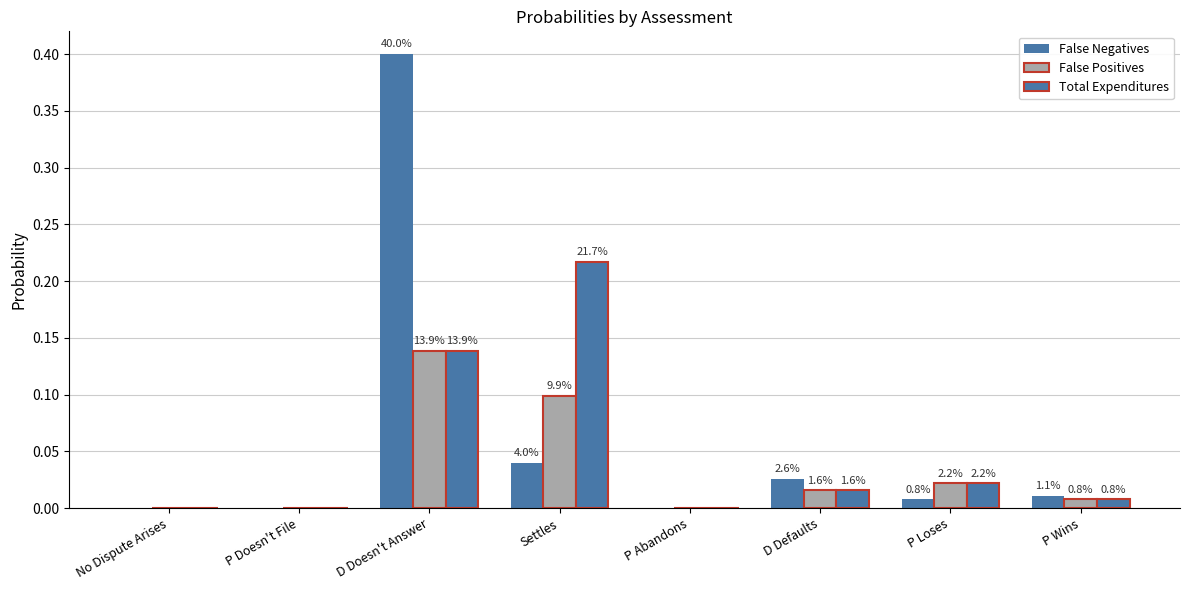

What is the difference between the maximum and minimum values in the False Positives series?

0.1